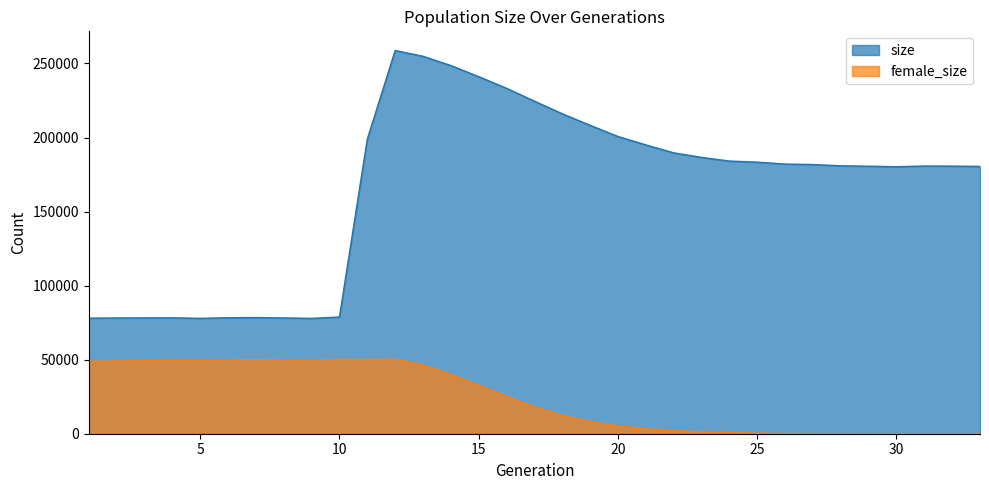

Reading left to right, extract all data points from this chart.

size: 78039	78165	78226	78275	77905	78334	78425	78195	77884	78816	198895	258768	254866	248598	241096	233247	224555	216043	208253	200697	195037	189687	186592	184118	183373	182088	181768	180918	180638	180275	180770	180704	180510
female_size: 48881	49071	49406	49597	49554	49761	50068	49758	49657	50201	50104	50313	46393	39943	32644	25205	18093	12244	8151	5236	3300	2012	1229	721	400	214	111	68	32	8	4	1	0